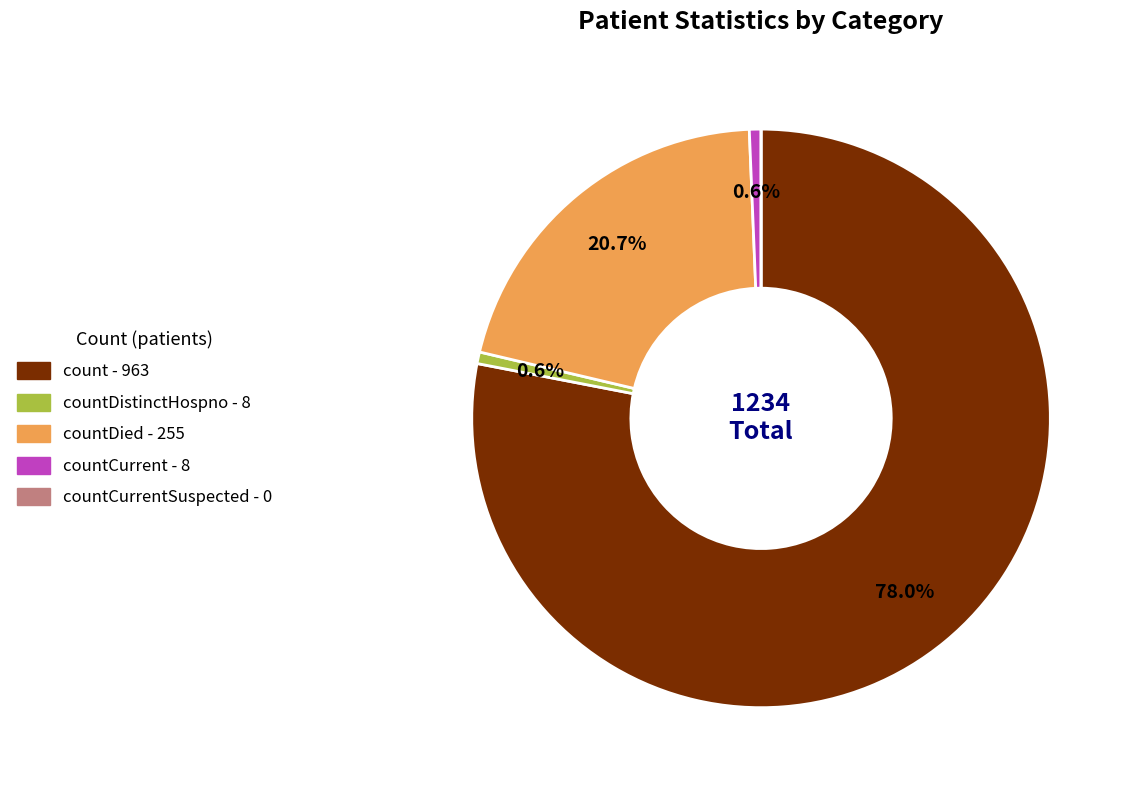

Is there a majority slice in this chart?

Yes